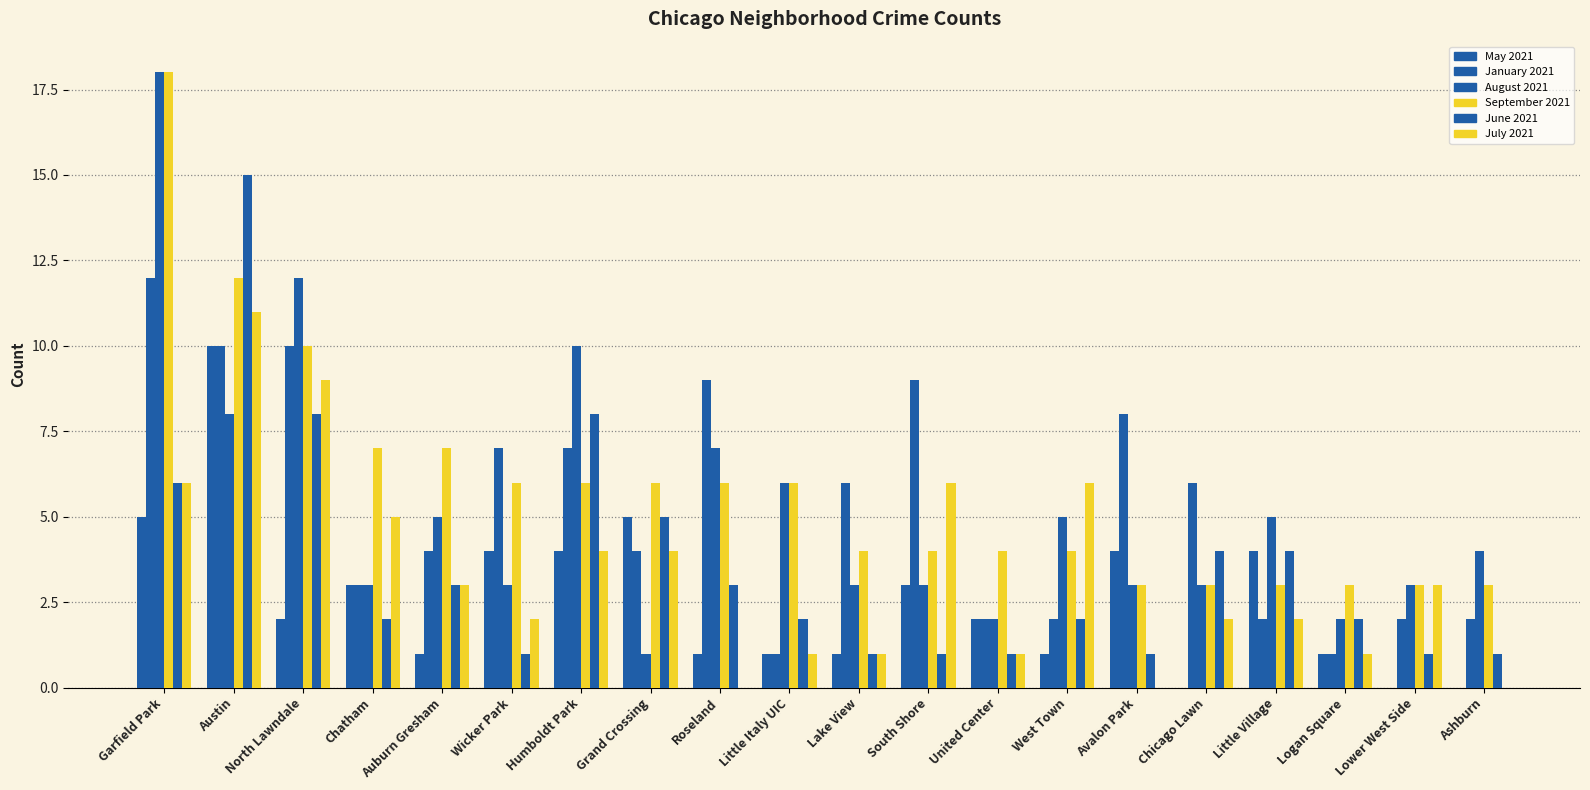

Count the number of data series in this chart.

6